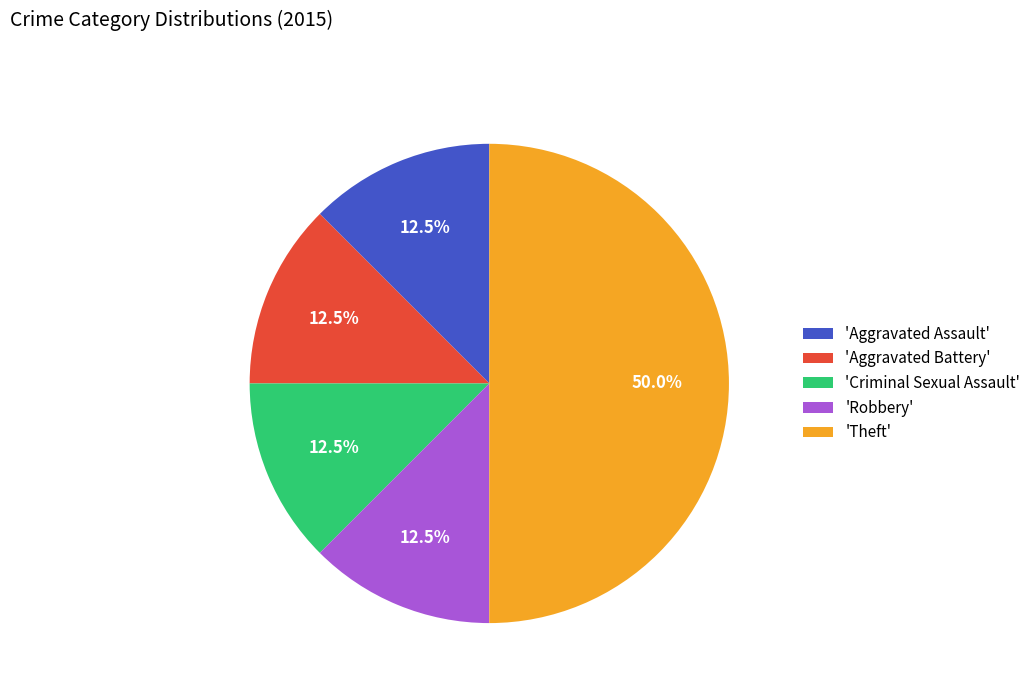

Does 'Criminal Sexual Assault' represent more than half of the total?

No